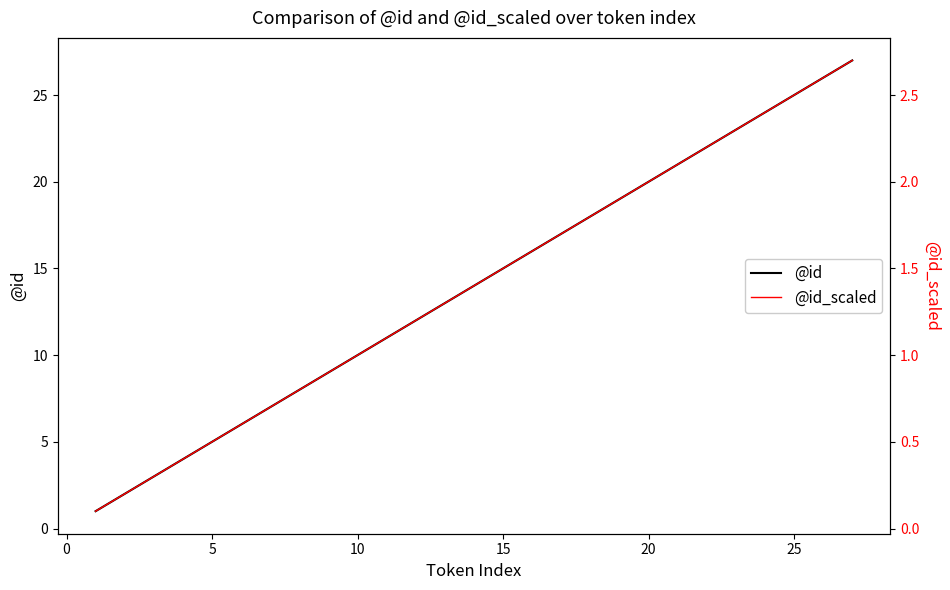

What is the minimum value shown in the chart?

0.1